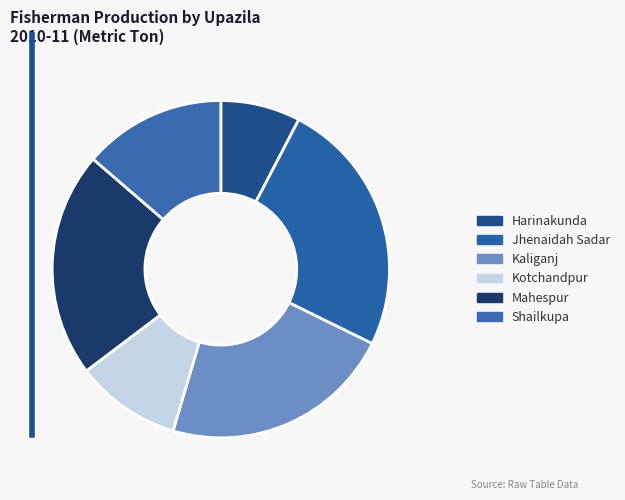

What is the ratio of the value at Harinakunda to the value at Mahespur?

0.4